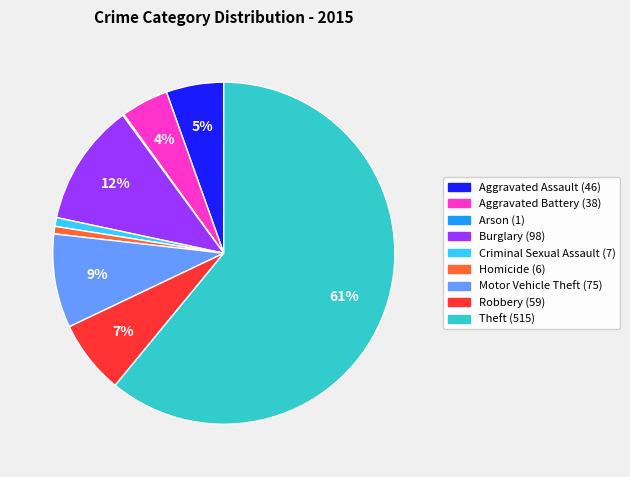

To the nearest percent, what is the combined percentage of Theft and Aggravated Battery?

65%